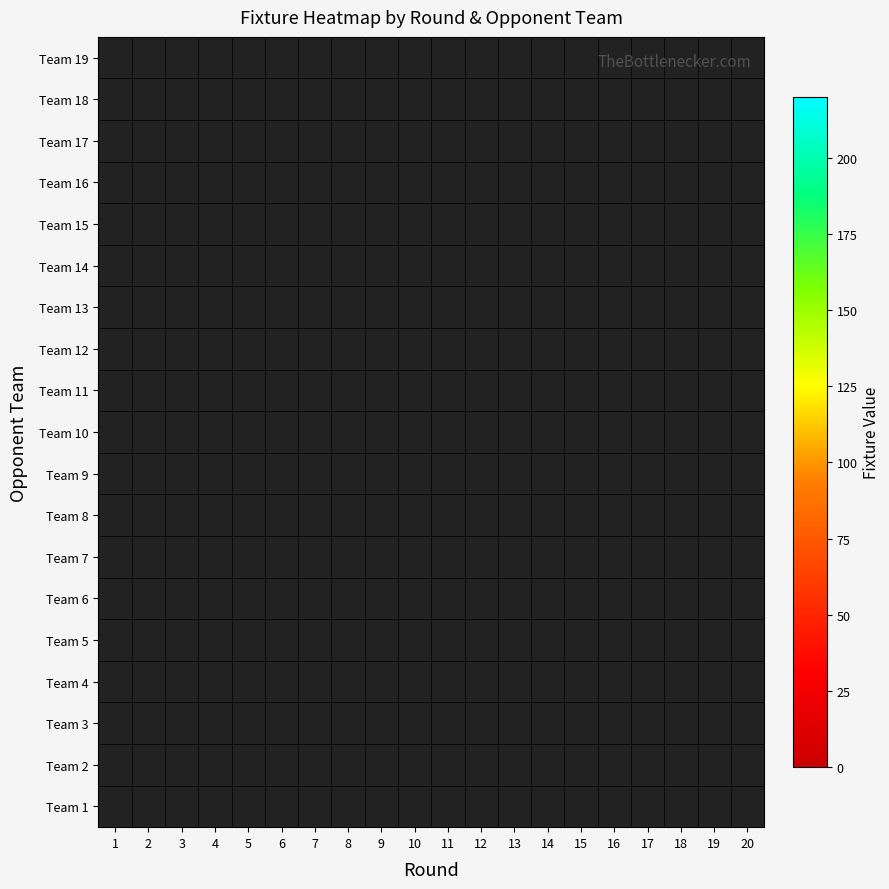

Between 20 and 2, which is larger?

2